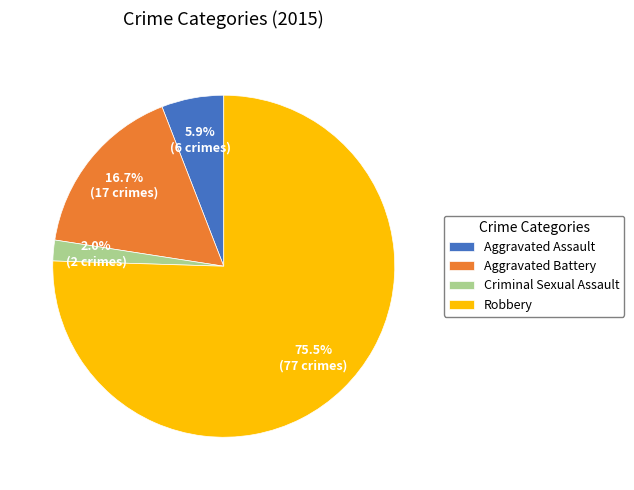

What is the majority slice?

Robbery